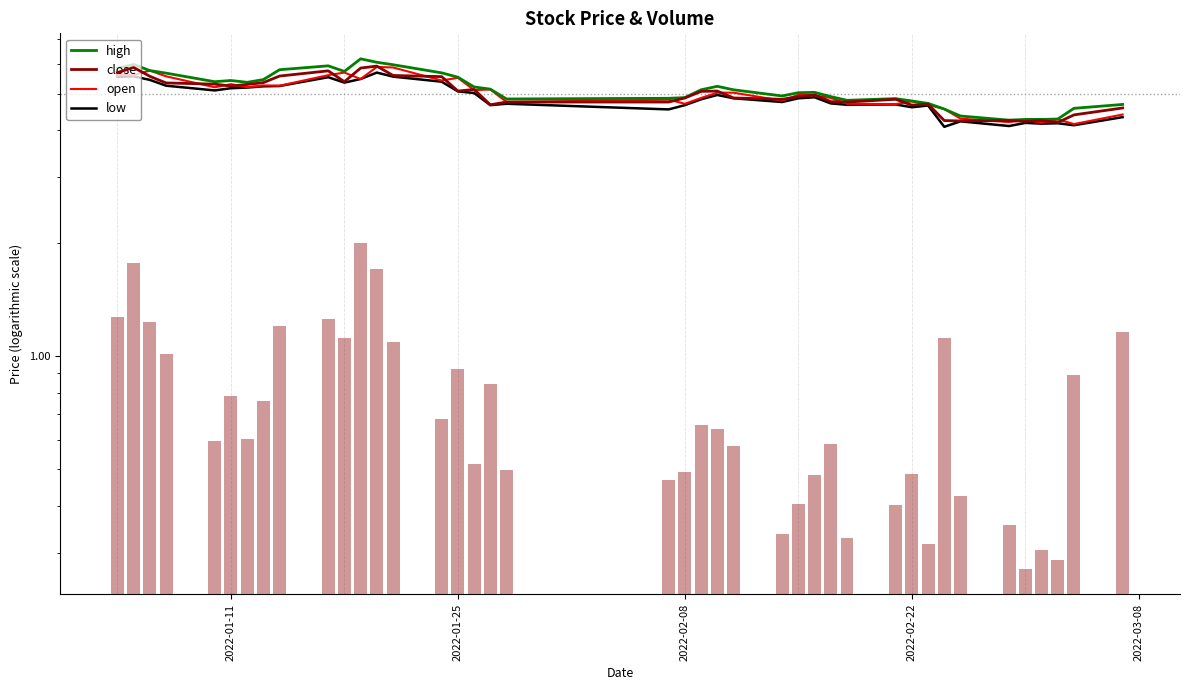

Are the bars grouped side by side (vs. stacked)?

Yes